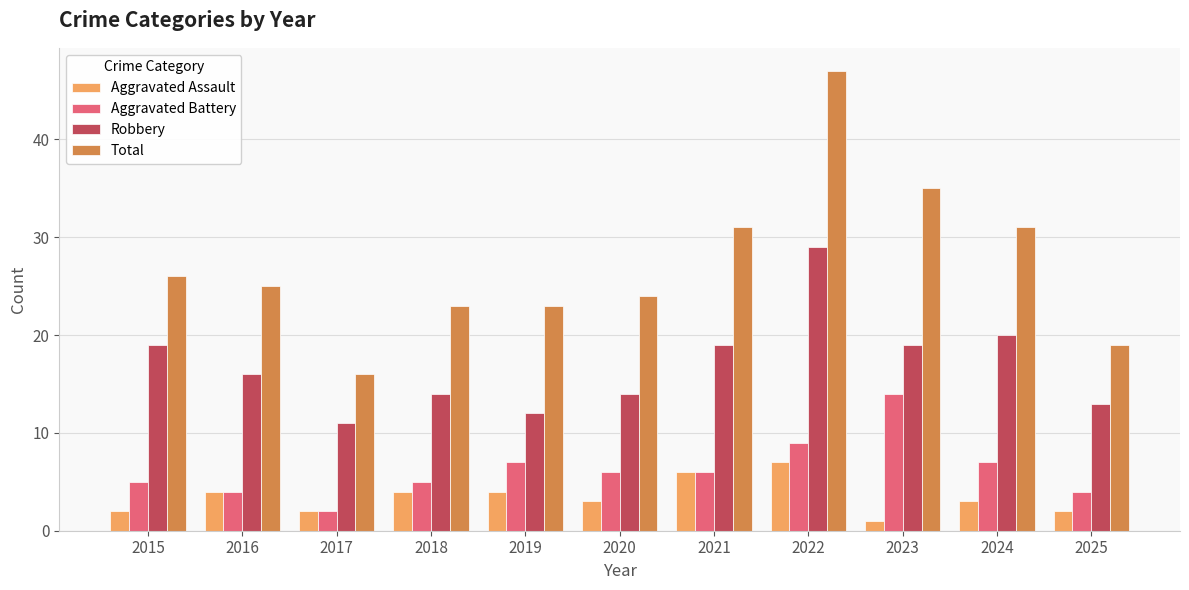

Which series has the largest total across all categories?

Total